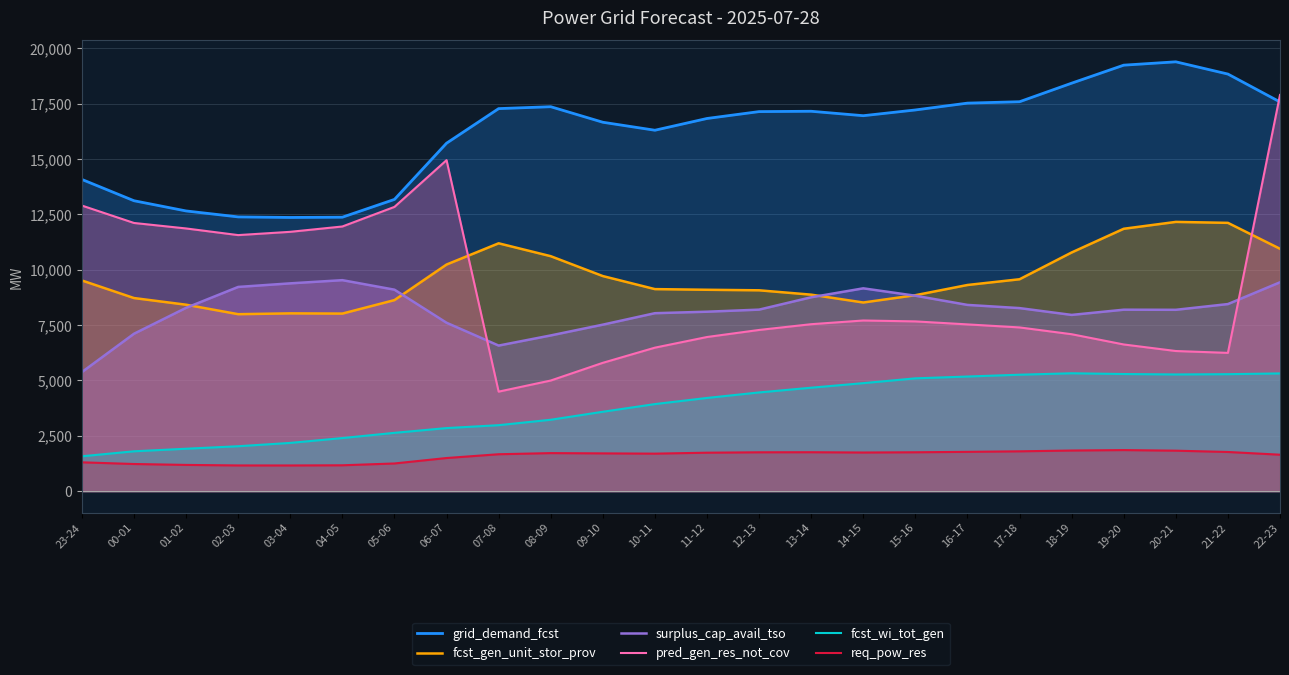

Read the surplus_cap_avail_tso value at 04-05.

9531